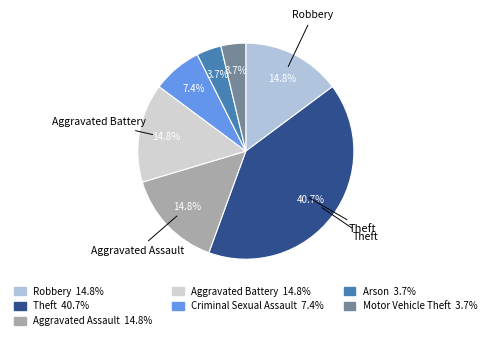

Between Arson and Robbery, which is larger?

Robbery